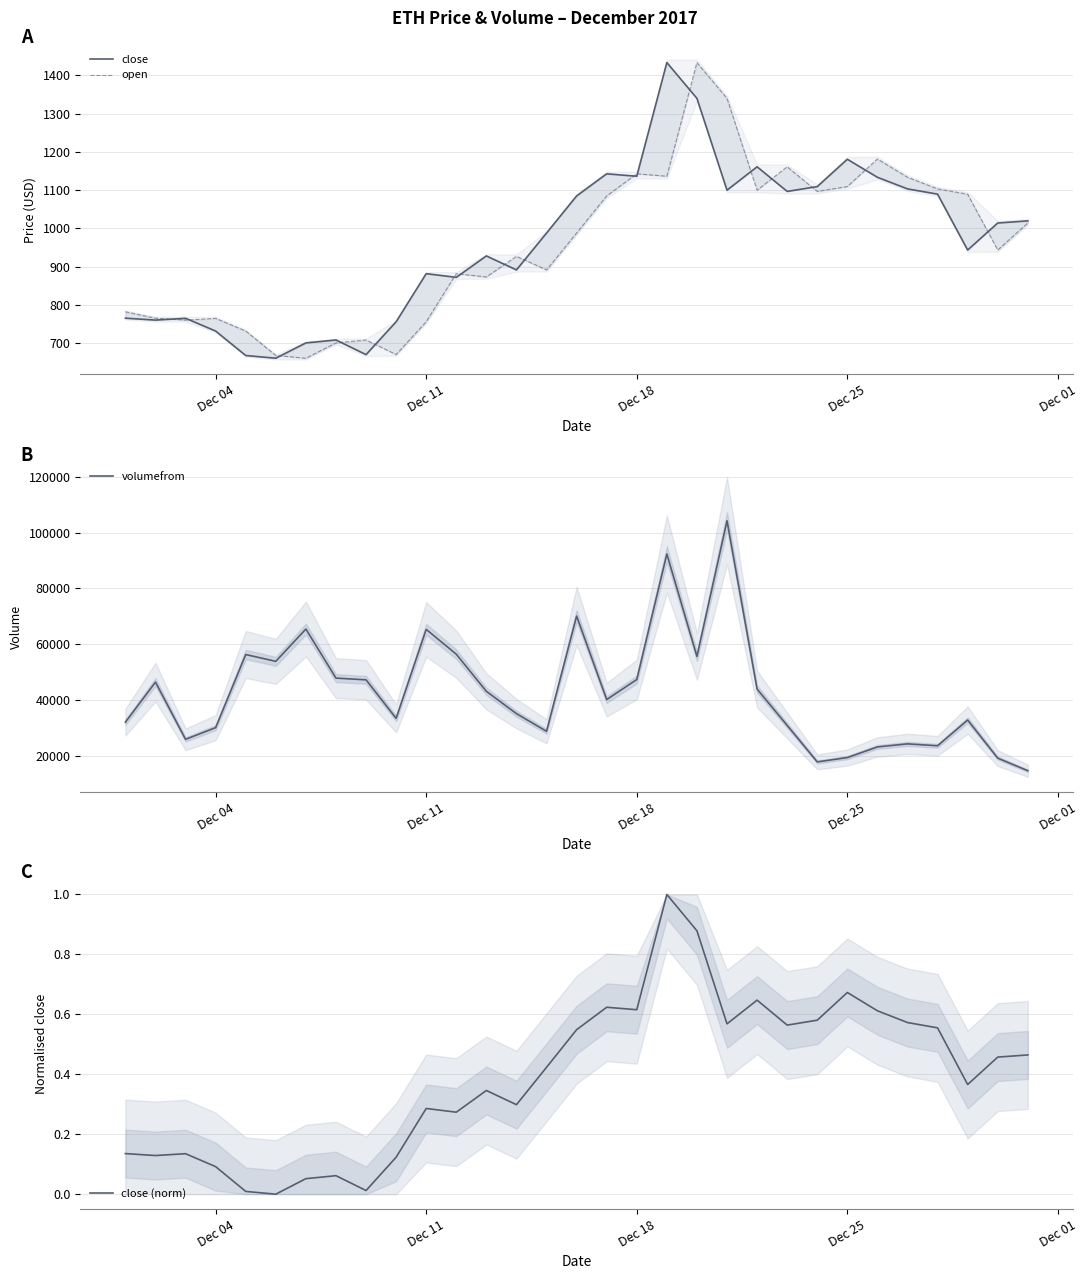

What is the minimum value for volumefrom?

14616.8